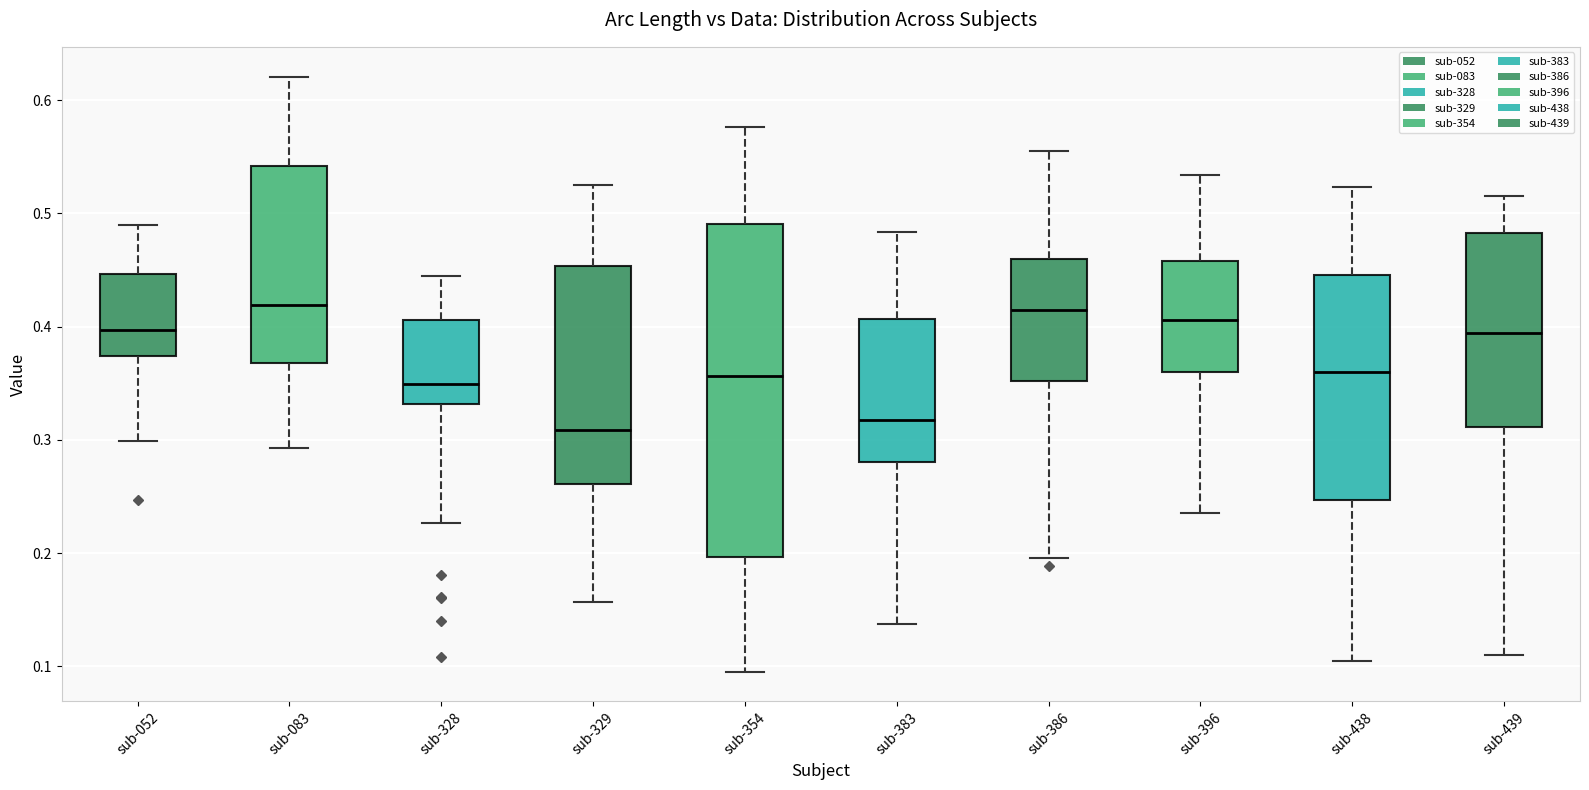

Reading left to right, read every box against the y-axis: the position of its median line, the range the box covers, and the ends of its whiskers. The values are not printed on the chart, so give them approximately, as read against the axis.

sub-052: median 0.40, box 0.37 to 0.45, whiskers 0.30 to 0.49
sub-083: median 0.42, box 0.37 to 0.54, whiskers 0.29 to 0.62
sub-328: median 0.35, box 0.33 to 0.41, whiskers 0.23 to 0.44
sub-329: median 0.31, box 0.26 to 0.45, whiskers 0.16 to 0.52
sub-354: median 0.36, box 0.20 to 0.49, whiskers 0.10 to 0.58
sub-383: median 0.32, box 0.28 to 0.41, whiskers 0.14 to 0.48
sub-386: median 0.42, box 0.35 to 0.46, whiskers 0.20 to 0.56
sub-396: median 0.41, box 0.36 to 0.46, whiskers 0.24 to 0.53
sub-438: median 0.36, box 0.25 to 0.45, whiskers 0.11 to 0.52
sub-439: median 0.39, box 0.31 to 0.48, whiskers 0.11 to 0.52